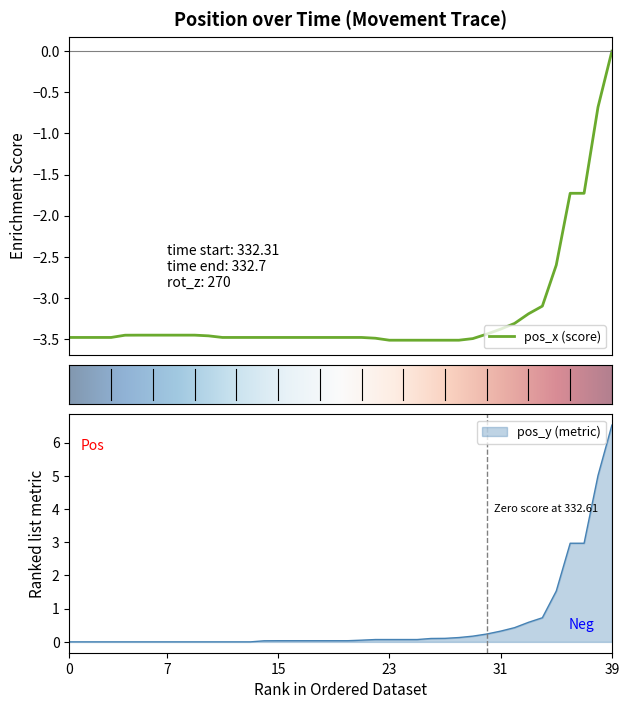

What is the total value across all series at 26?

-3.4